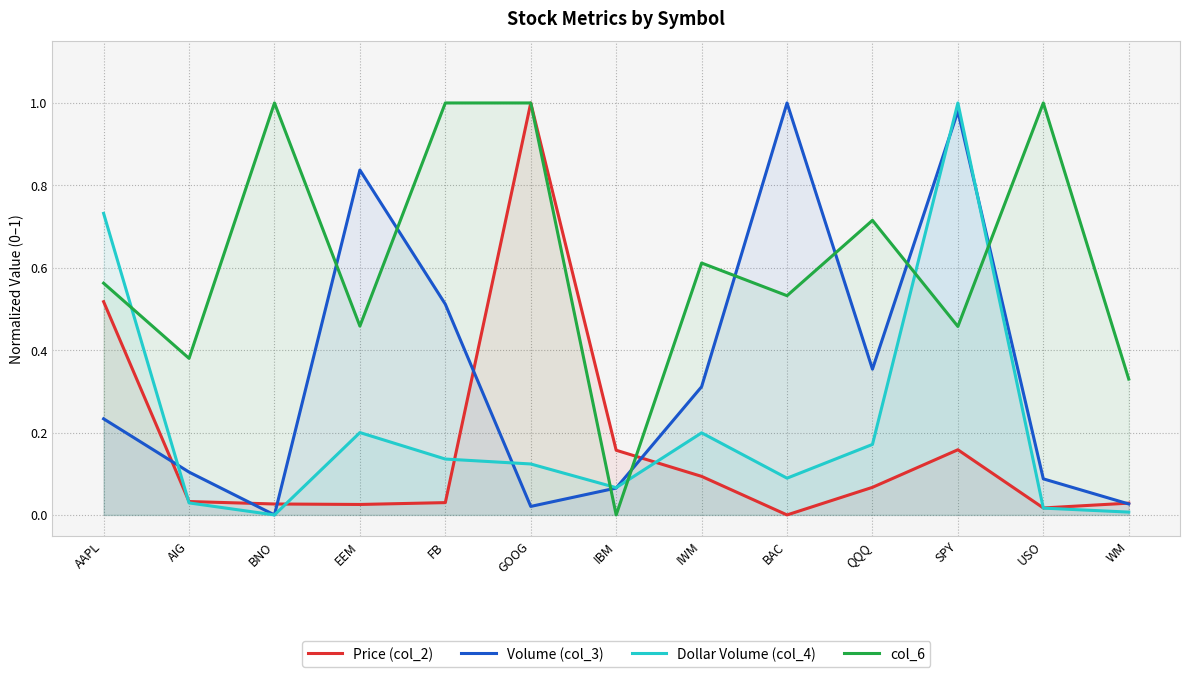

What is the maximum value shown in the chart?

1.0